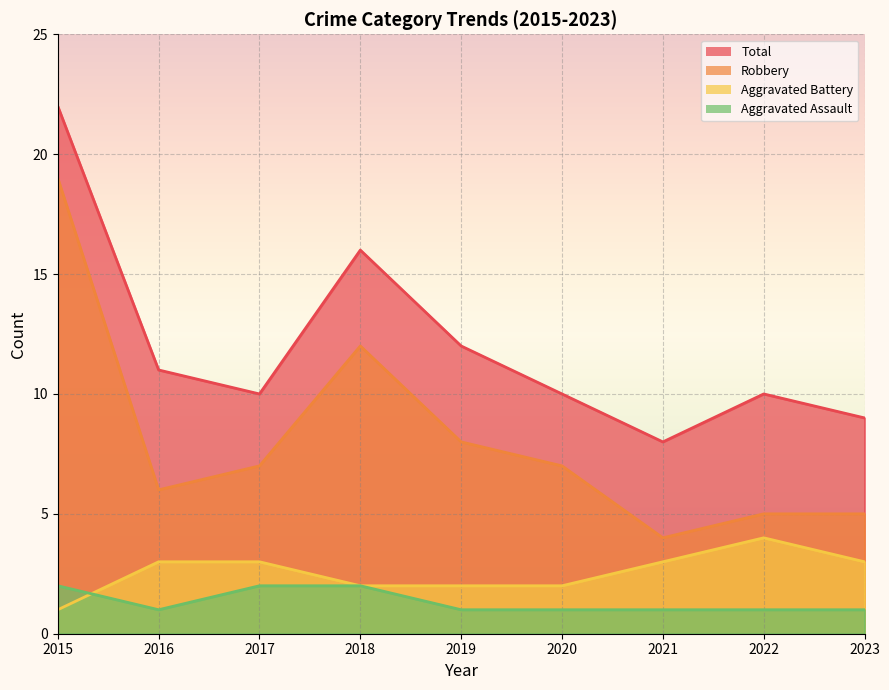

List the series in order of their peak value, highest first.

Total, Robbery, Aggravated Battery, Aggravated Assault